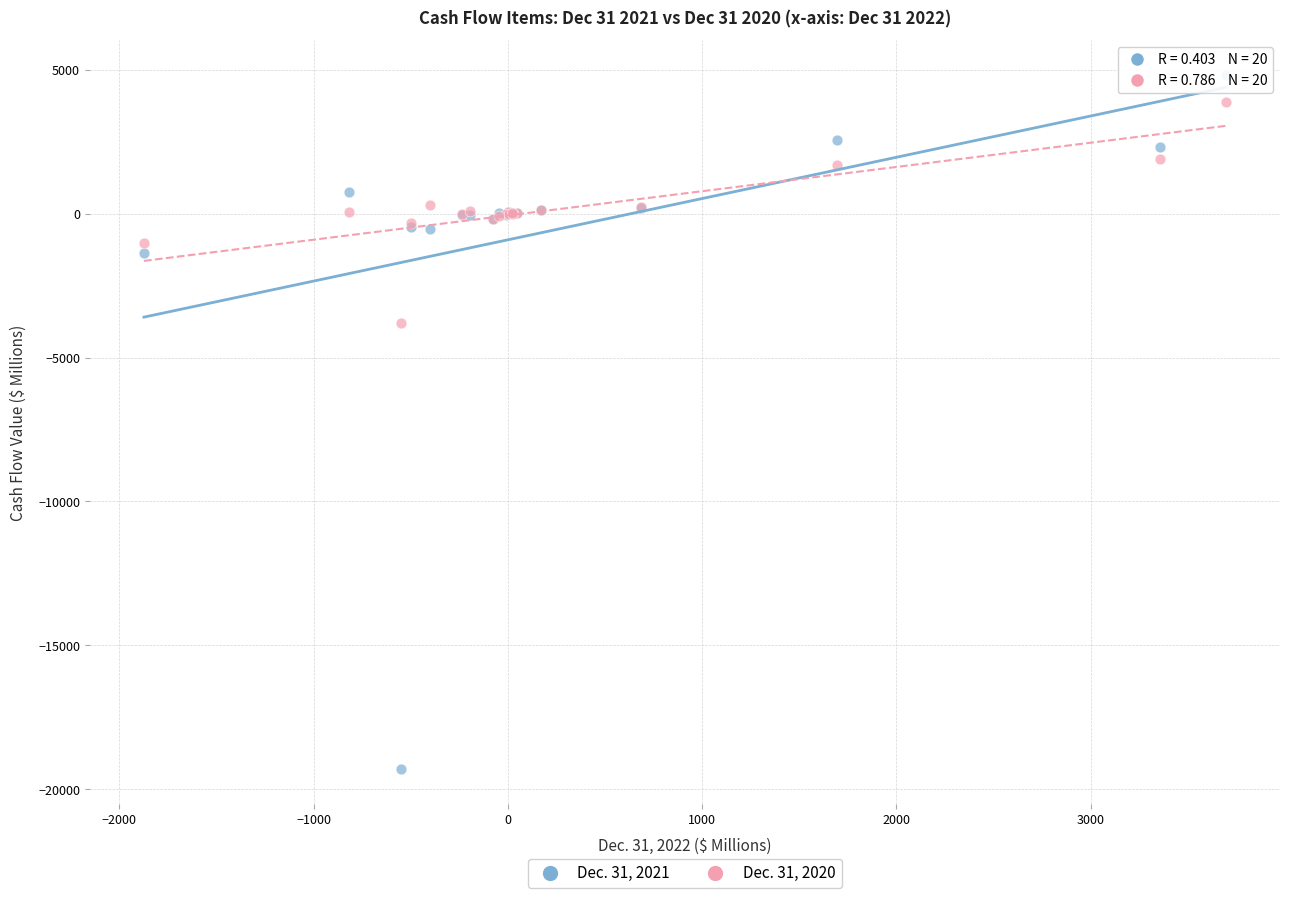

Across all series, what Y value is closest to -7242?

-3799.1